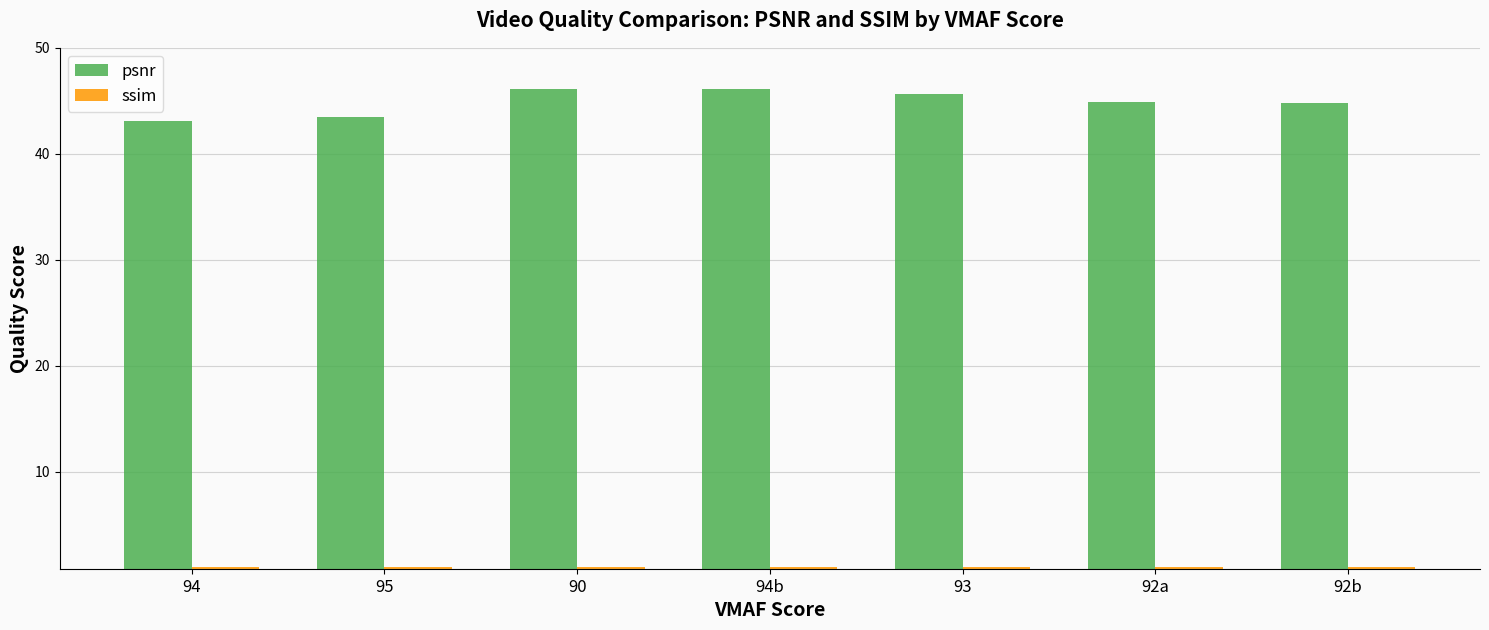

What is the value of the psnr bar at the 1st from the left?

43.1